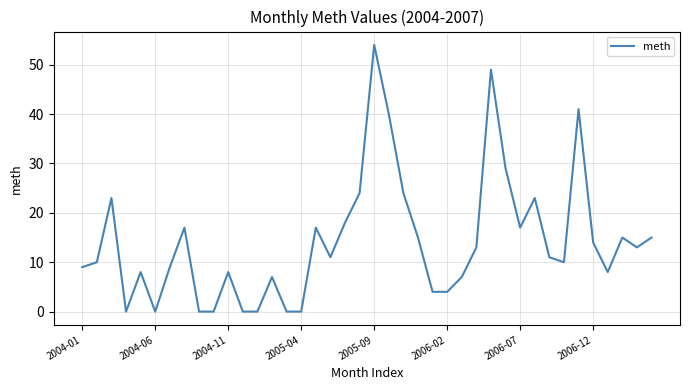

What is the greatest value displayed?

54